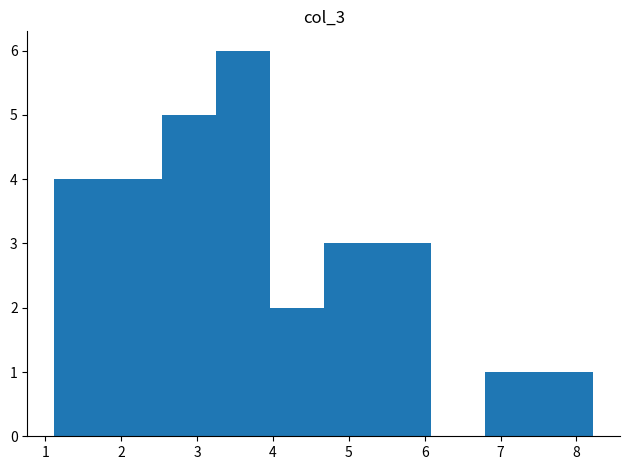

Reading left to right, list every bar in this chart as the range it spans on the x-axis followed by its height. Neither the bar edges nor the heights are printed on the chart, so give them approximately, as read against the axes.

1.12 to 1.83: 4
1.83 to 2.54: 4
2.54 to 3.25: 5
3.25 to 3.96: 6
3.96 to 4.67: 2
4.67 to 5.38: 3
5.38 to 6.09: 3
6.09 to 6.80: 0
6.80 to 7.51: 1
7.51 to 8.22: 1